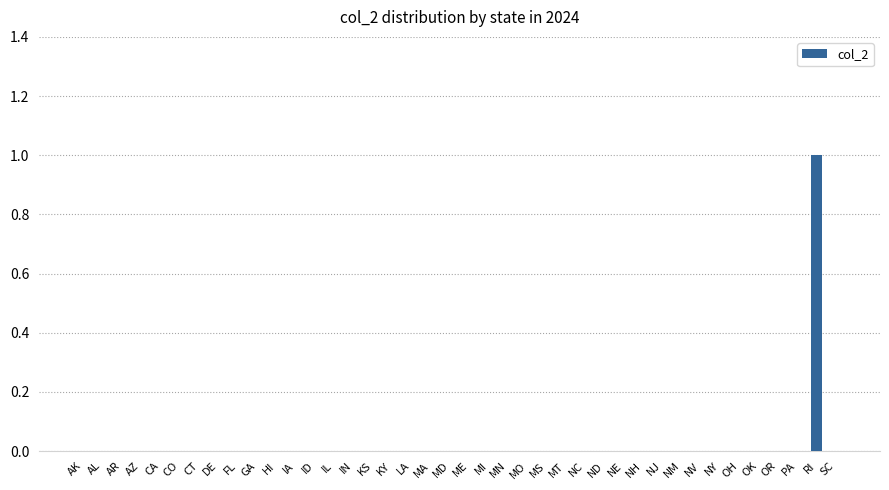

What is the change in value from DE to RI?

+1